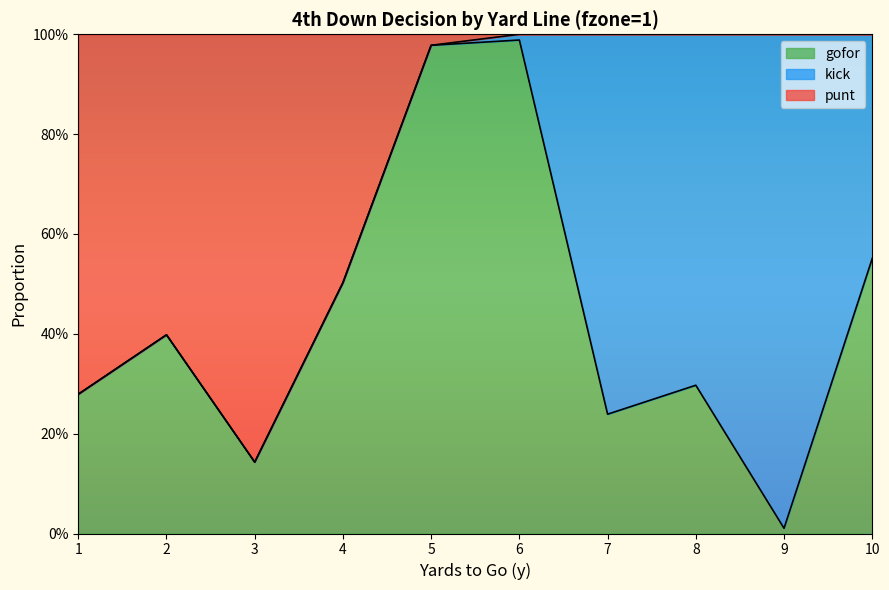

What is the value of the gofor point at the 10th from the left?

0.6